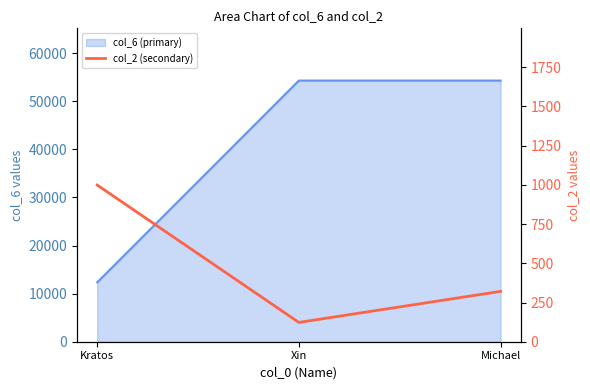

What is the minimum value shown in the chart?

123